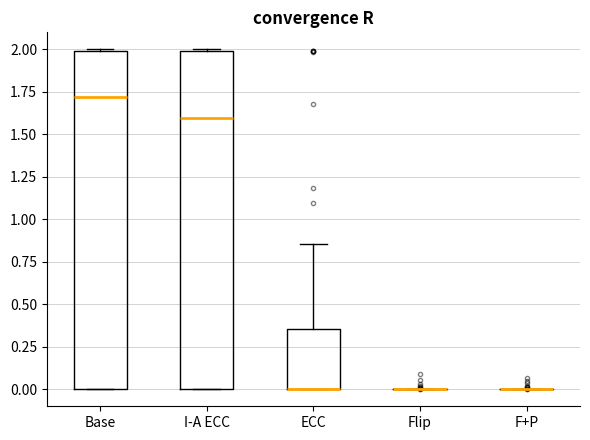

Reading left to right, read every box against the y-axis: the position of its median line, the range the box covers, and the ends of its whiskers. The values are not printed on the chart, so give them approximately, as read against the axis.

Base: median 1.70, box 0.00 to 2.00, whiskers 0.00 to 2.00
I-A ECC: median 1.60, box 0.00 to 2.00, whiskers 0.00 to 2.00
ECC: median 0.00 (drawn on the box's lower edge), box 0.00 to 0.35, whiskers 0.00 to 0.85
Flip: box collapsed to a line at 0.00, whiskers 0.00 to 0.00
F+P: box collapsed to a line at 0.00, whiskers 0.00 to 0.00